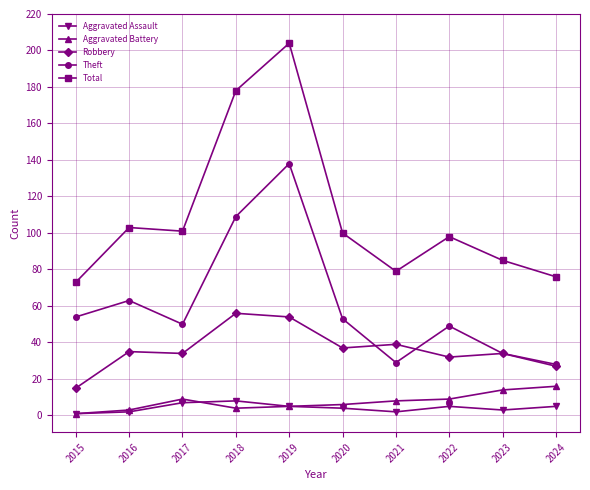

Where is Theft nearest to the value 83?

2016